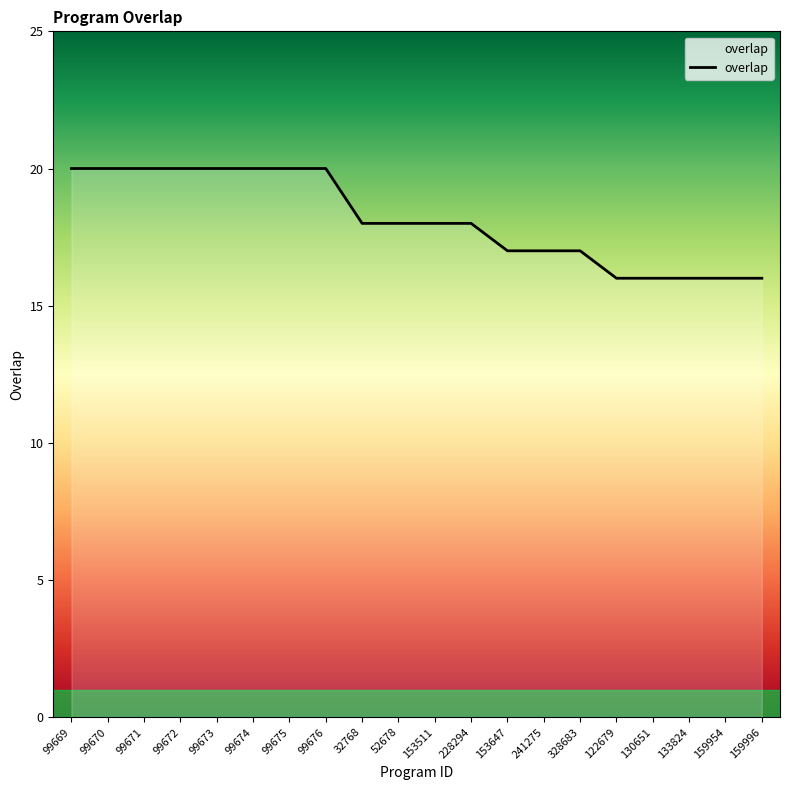

What is the minimum value shown in the chart?

16